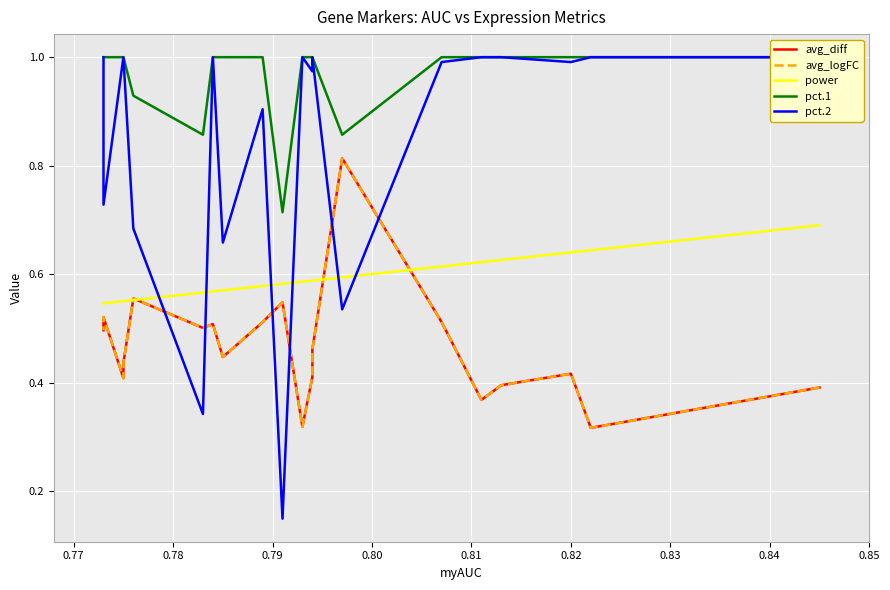

The value of pct.1 at 15 is 1.4. True or false?

False